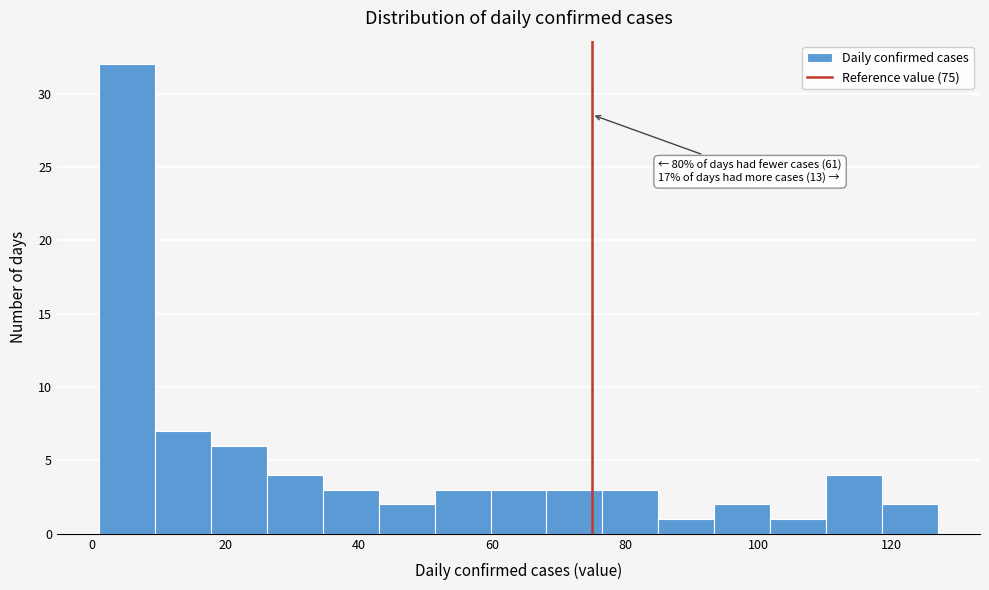

Which range on the x-axis has the tallest bar?

1.0 to 9.4